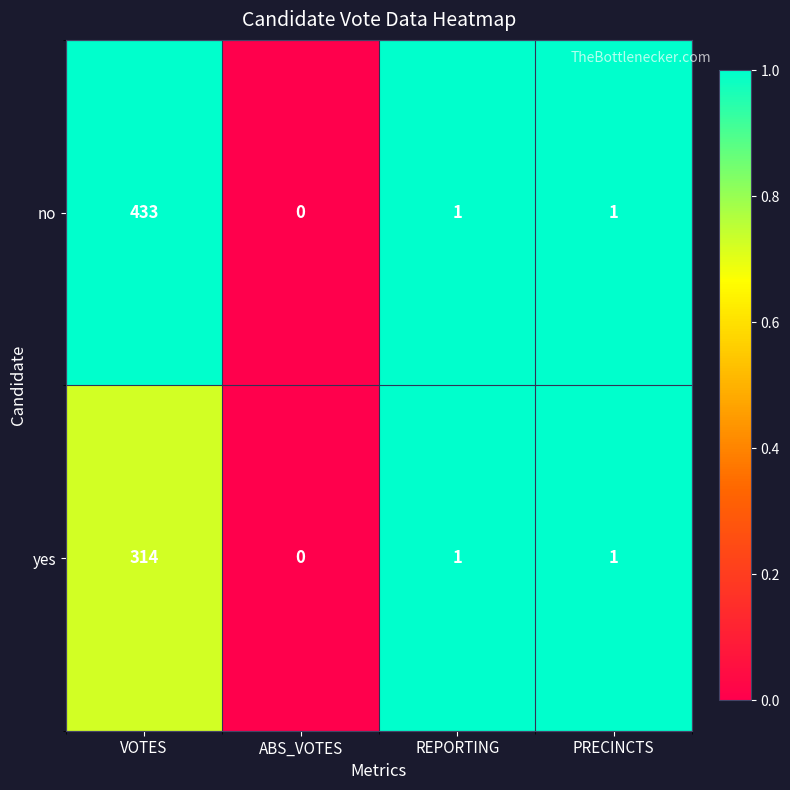

Which series has the largest total across all categories?

no